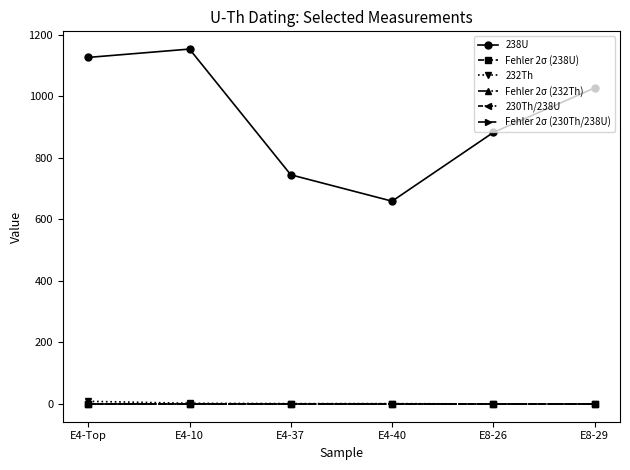

What are all the series names shown in the legend?

238U, Fehler 2σ (238U), 232Th, Fehler 2σ (232Th), 230Th/238U, Fehler 2σ (230Th/238U)